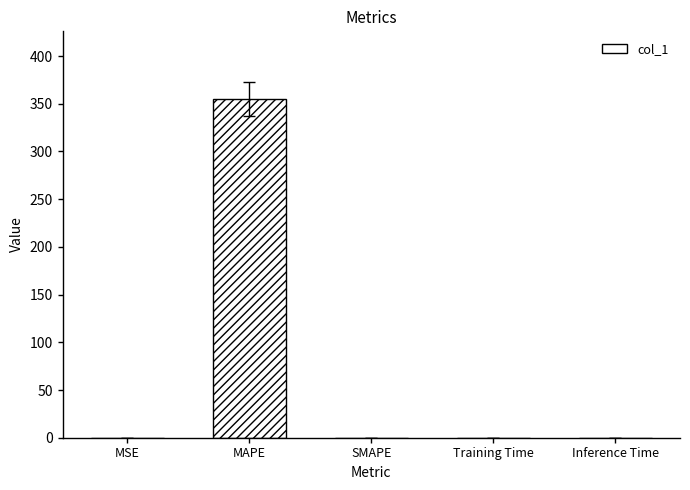

Which label corresponds to the largest value in the chart?

MAPE